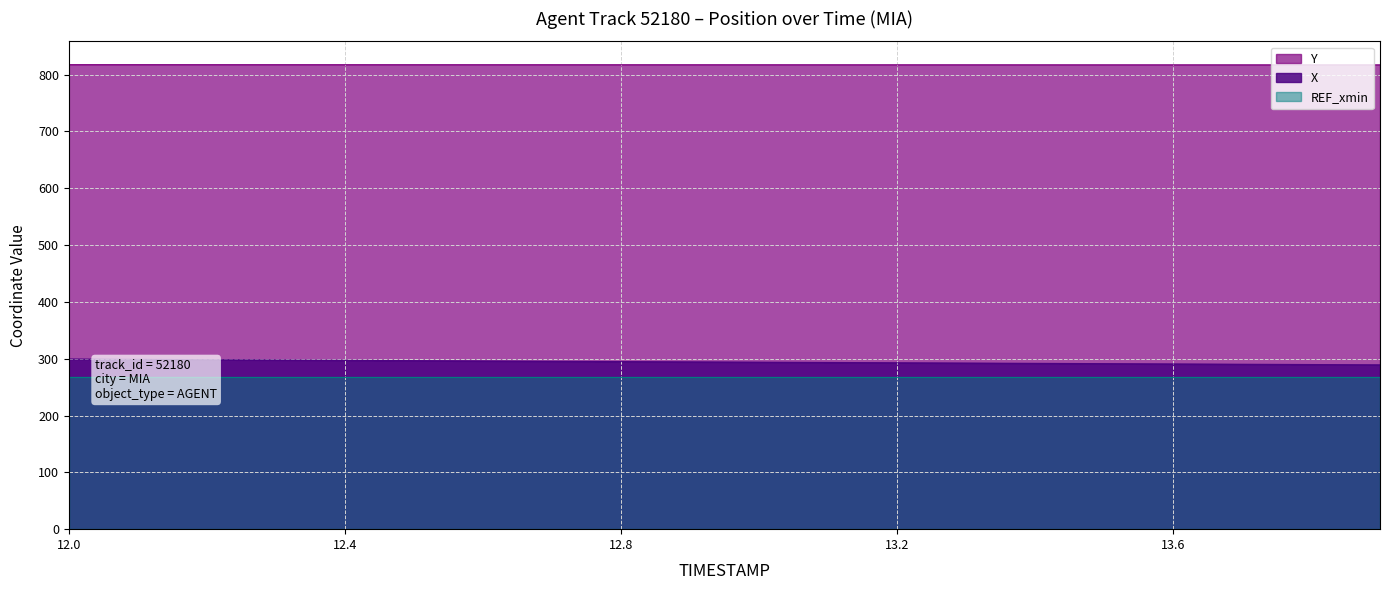

True or false: X and Y intersect in this chart.

False